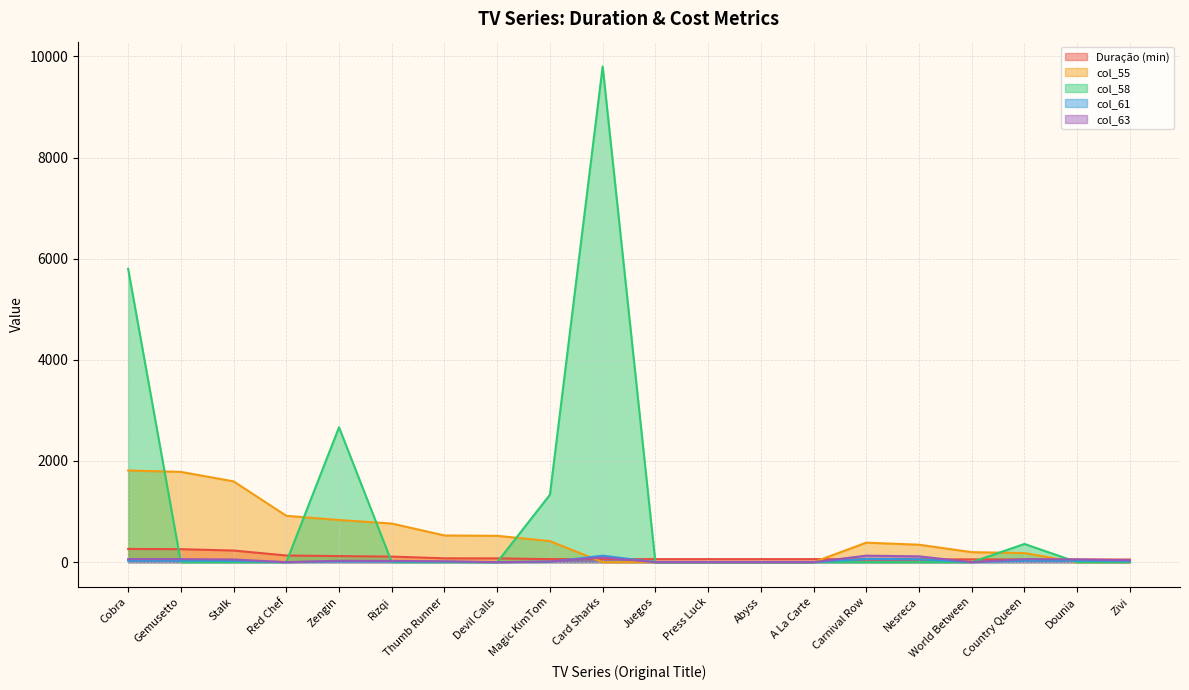

Is it true that col_61 equals 13.9 at Zengin?

True